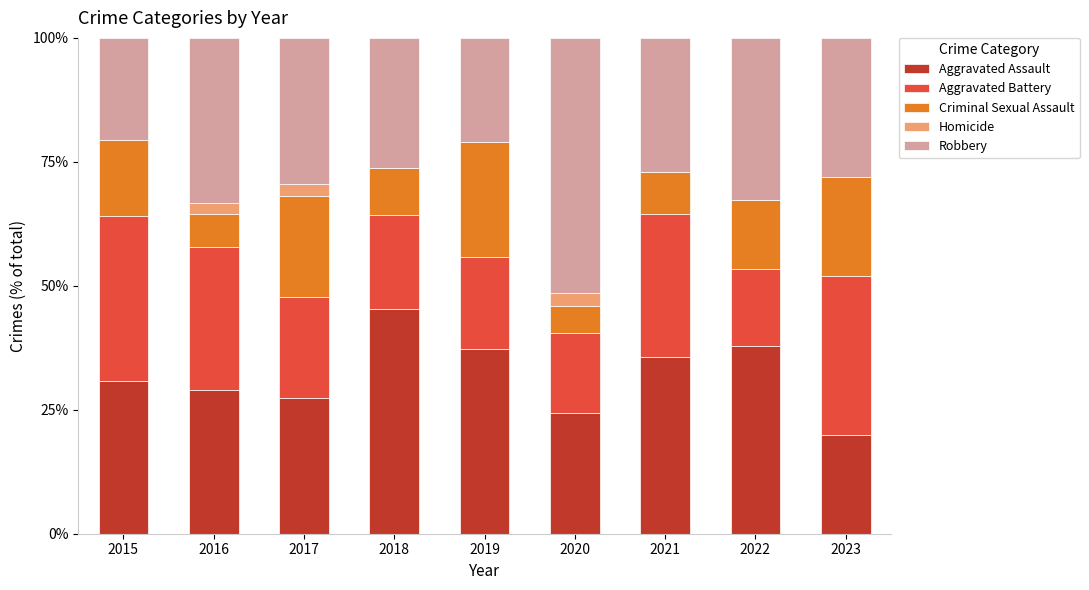

The value of Aggravated Assault at 2016 is 28.9. True or false?

True